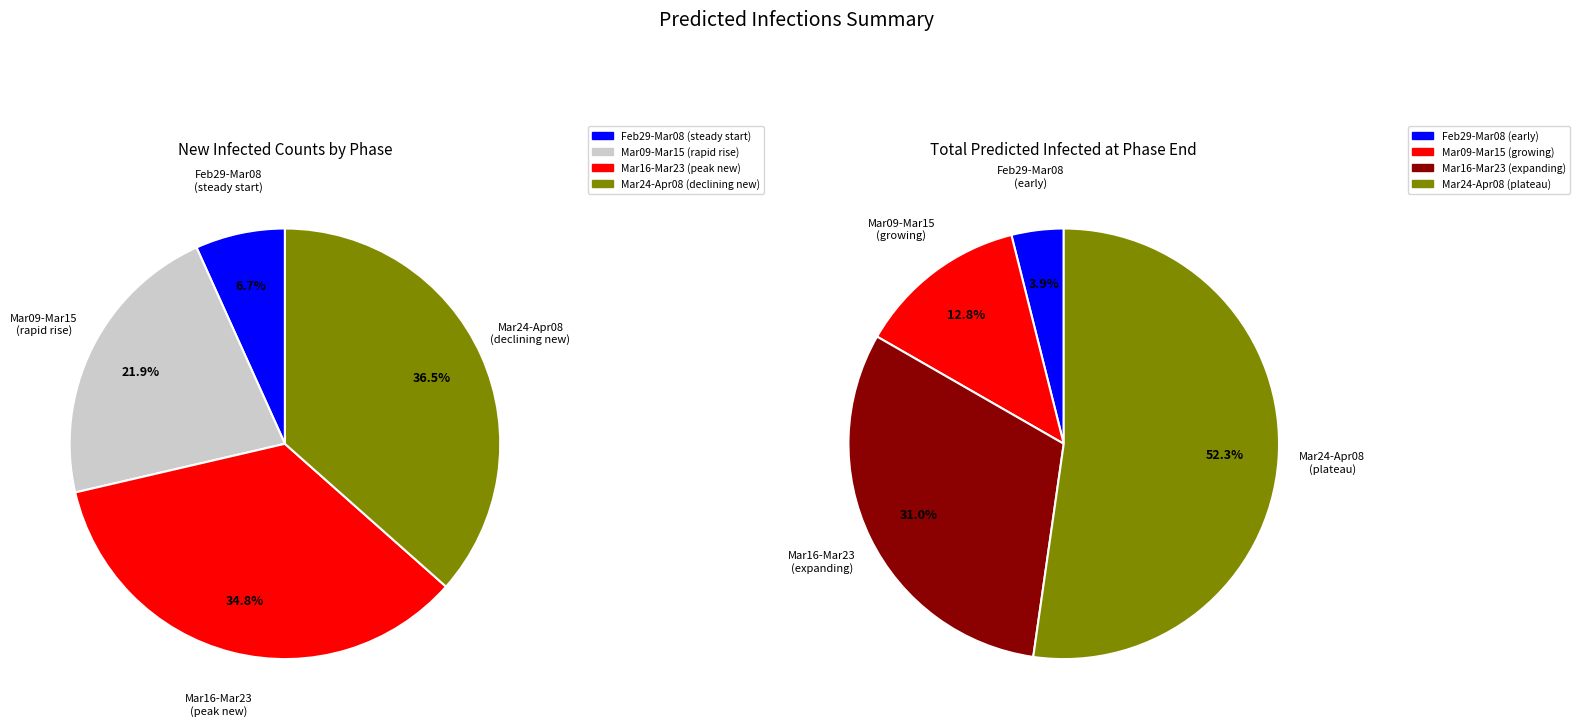

Is there any slice that represents more than half of the pie?

No